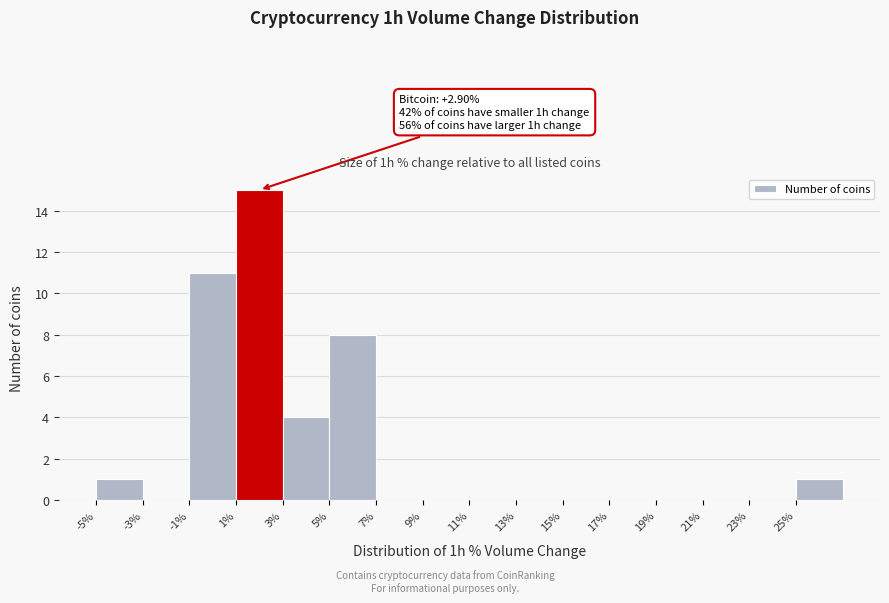

Over which range of the x-axis is the bar tallest?

1 to 3